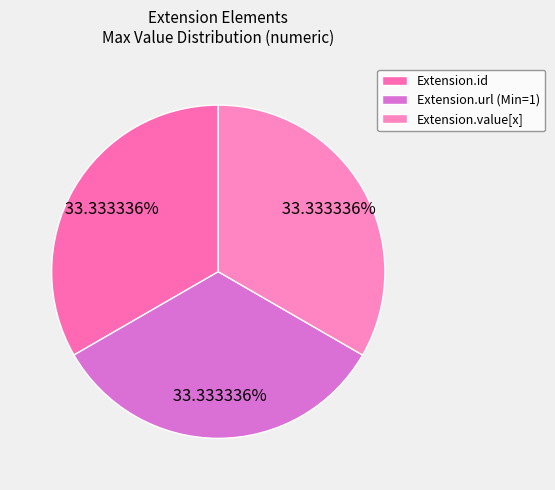

How many slices are in this pie chart?

3